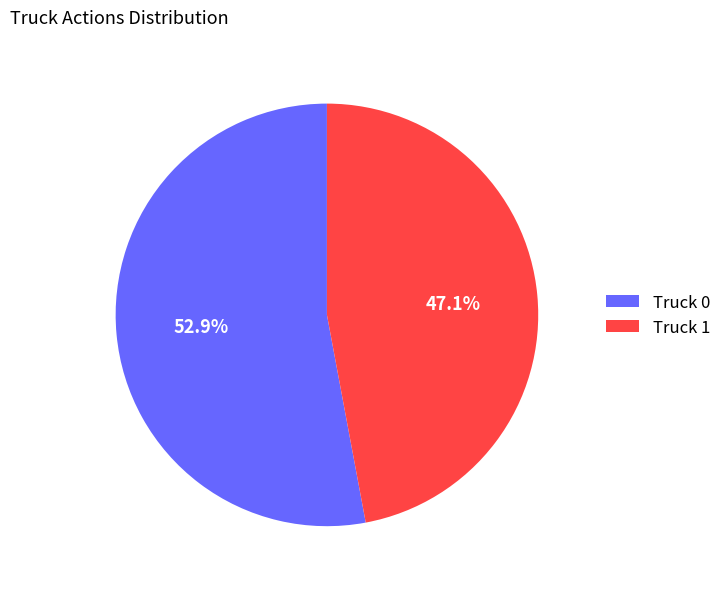

What is the largest slice in the pie chart?

Truck 0